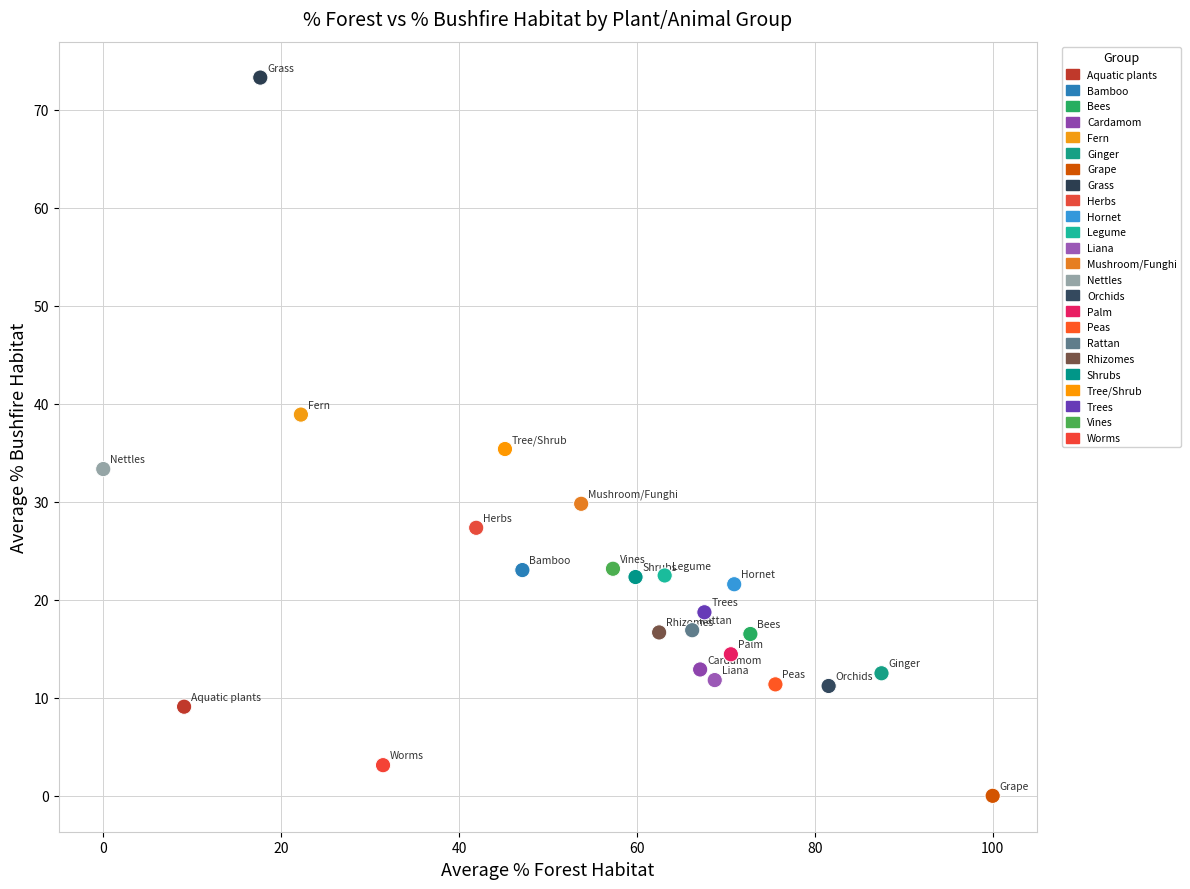

What is the range of Y values (max minus min)?

73.3